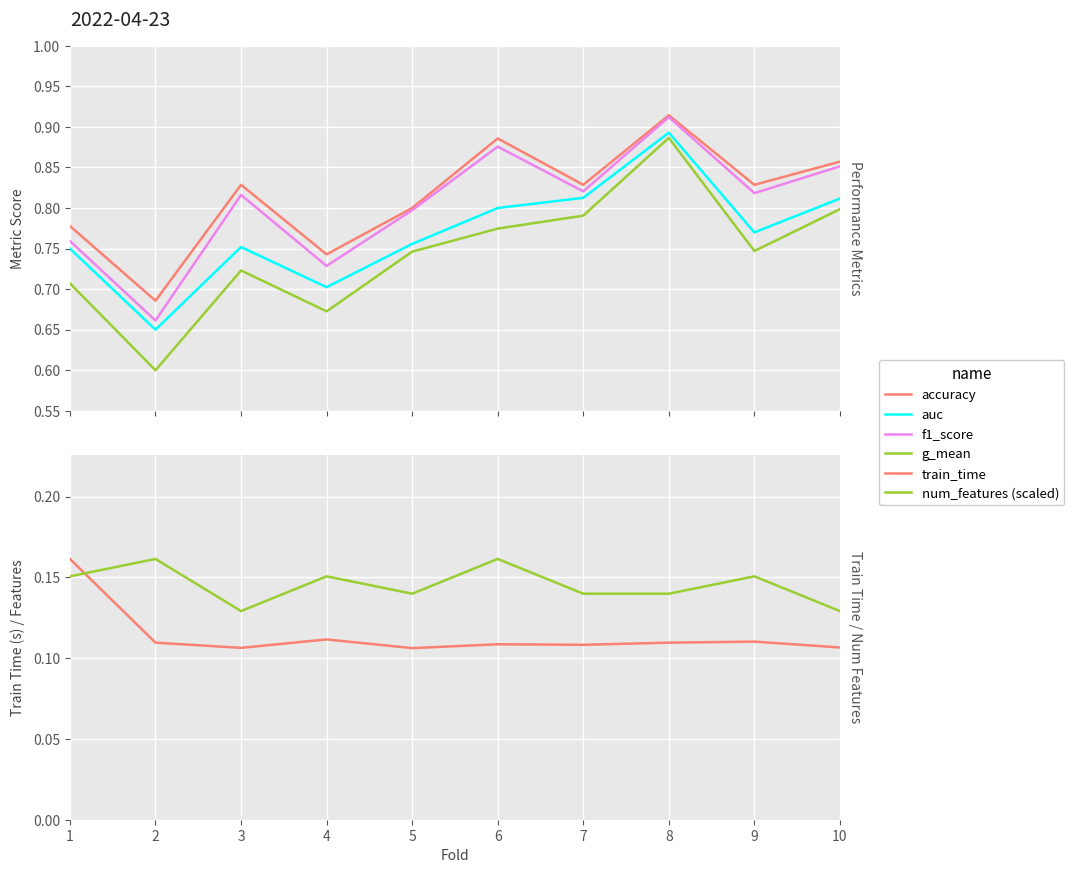

Rank the categories by accuracy value from highest to lowest.

8, 6, 10, 3, 7, 9, 5, 1, 4, 2